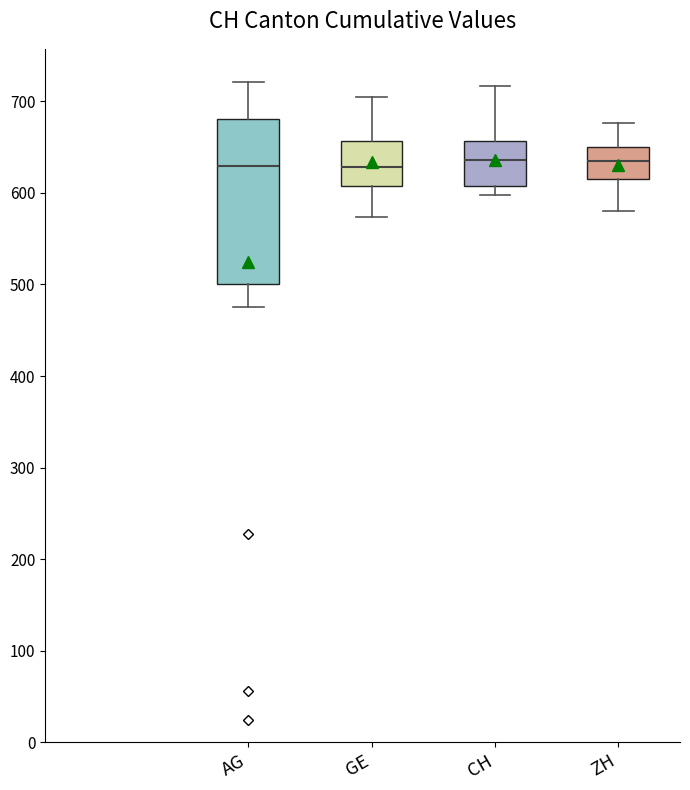

Where does the upper whisker of the box for GE end on the y-axis? The values are not printed on the chart, so give them approximately, as read against the axis.

700